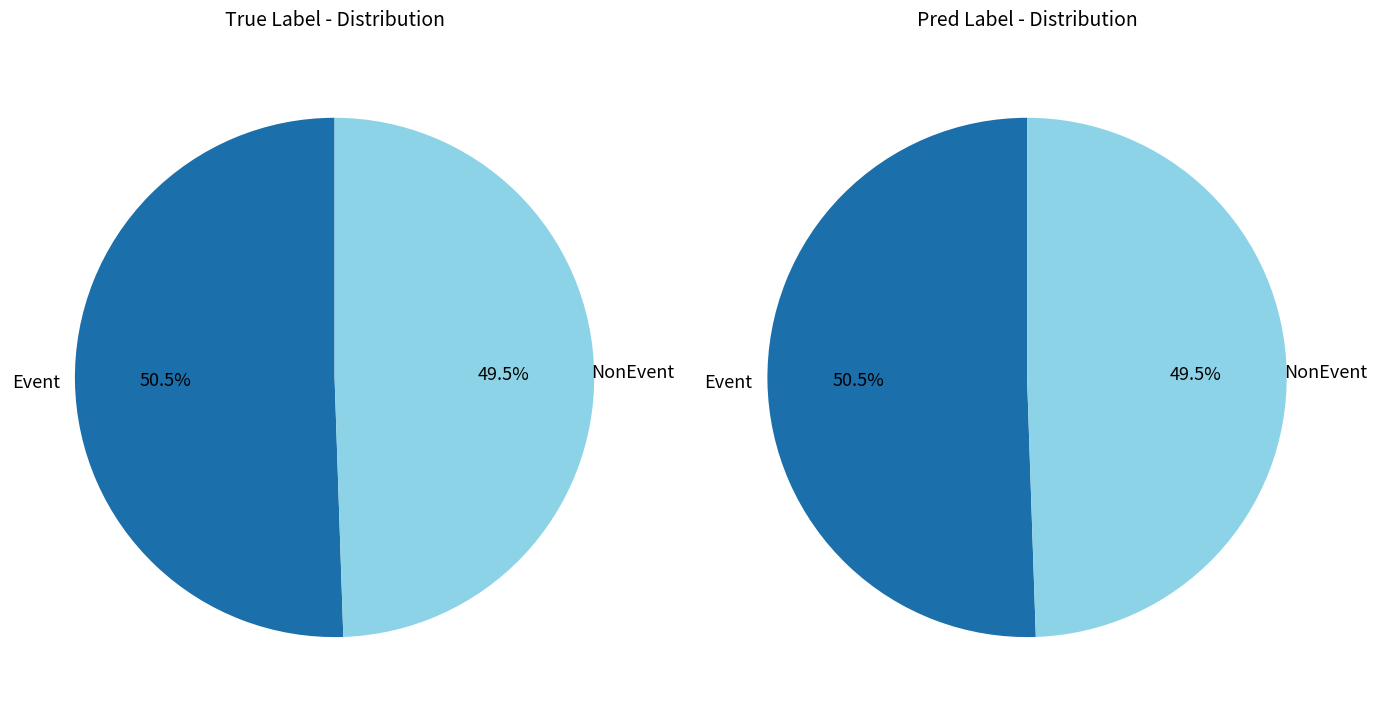

Approximately how many times larger is the value at Event compared to NonEvent?

1.0